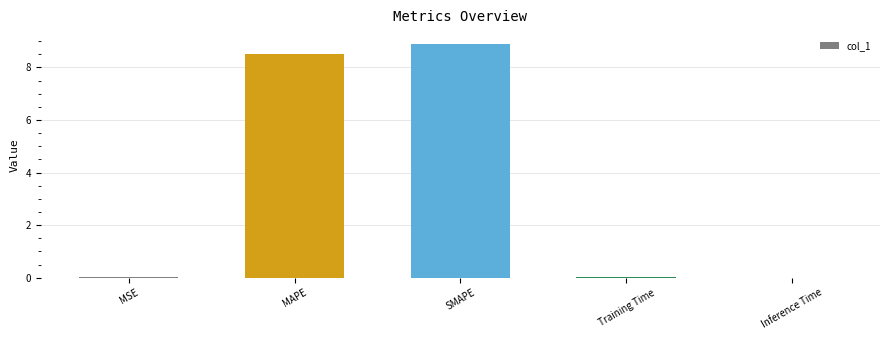

True or false: the data shows 8.5 at MAPE.

True